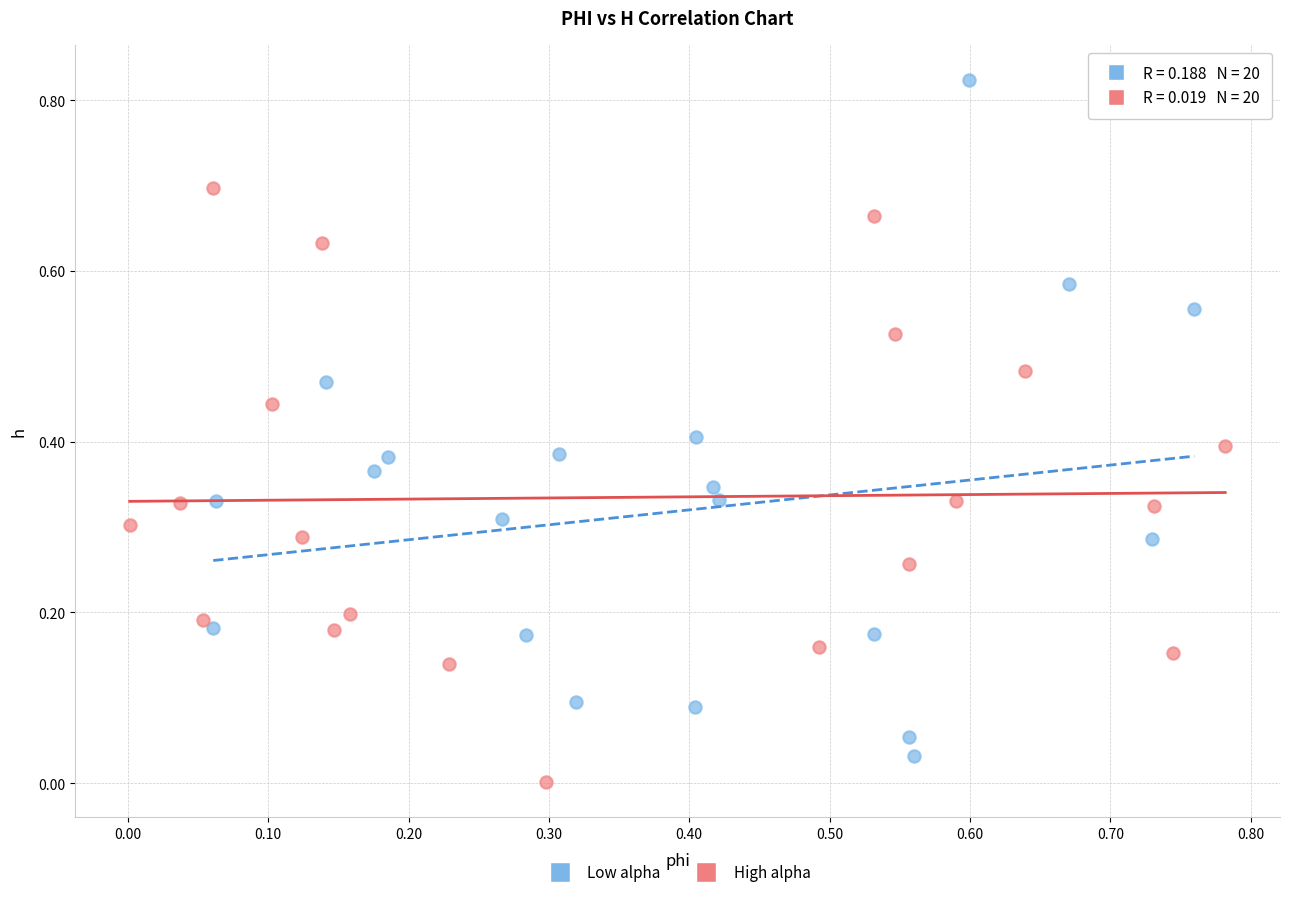

Which series reaches the maximum Y coordinate?

Low alpha